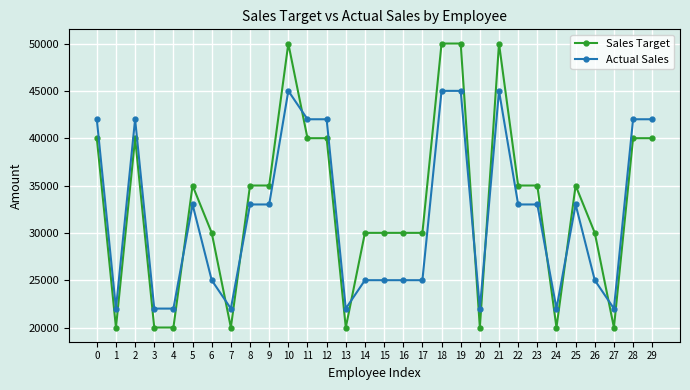

What is the difference between the second highest and minimum values in the Sales Target series?

30000